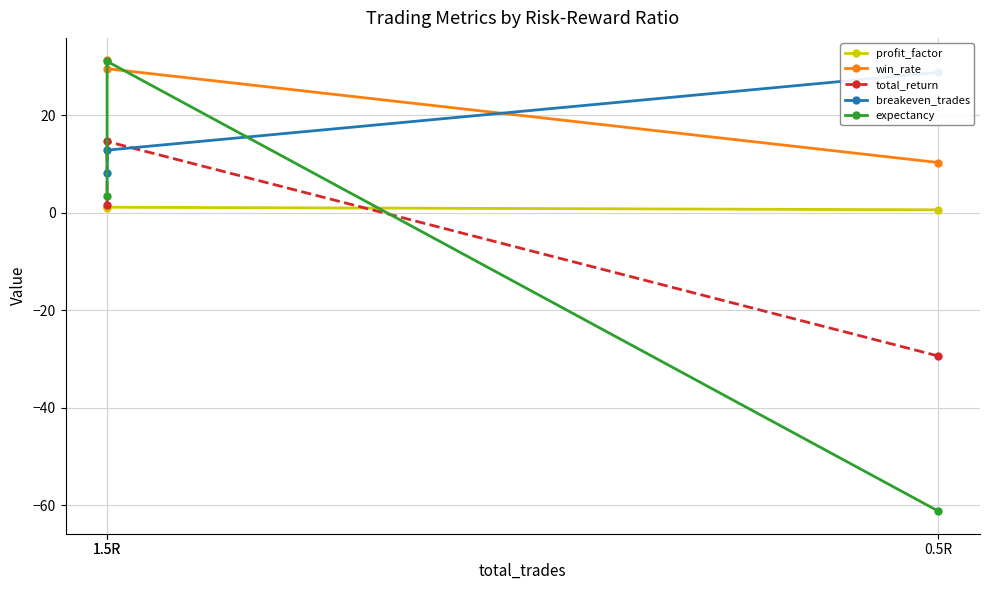

Rank the series by their maximum value, from highest to lowest.

win_rate, expectancy, breakeven_trades, total_return, profit_factor